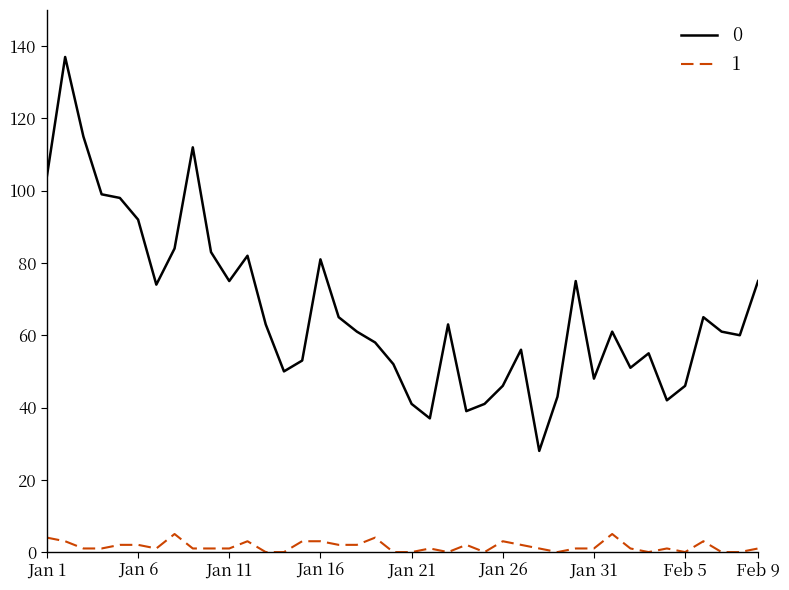

List the series in order of their overall mean, highest first.

0, 1